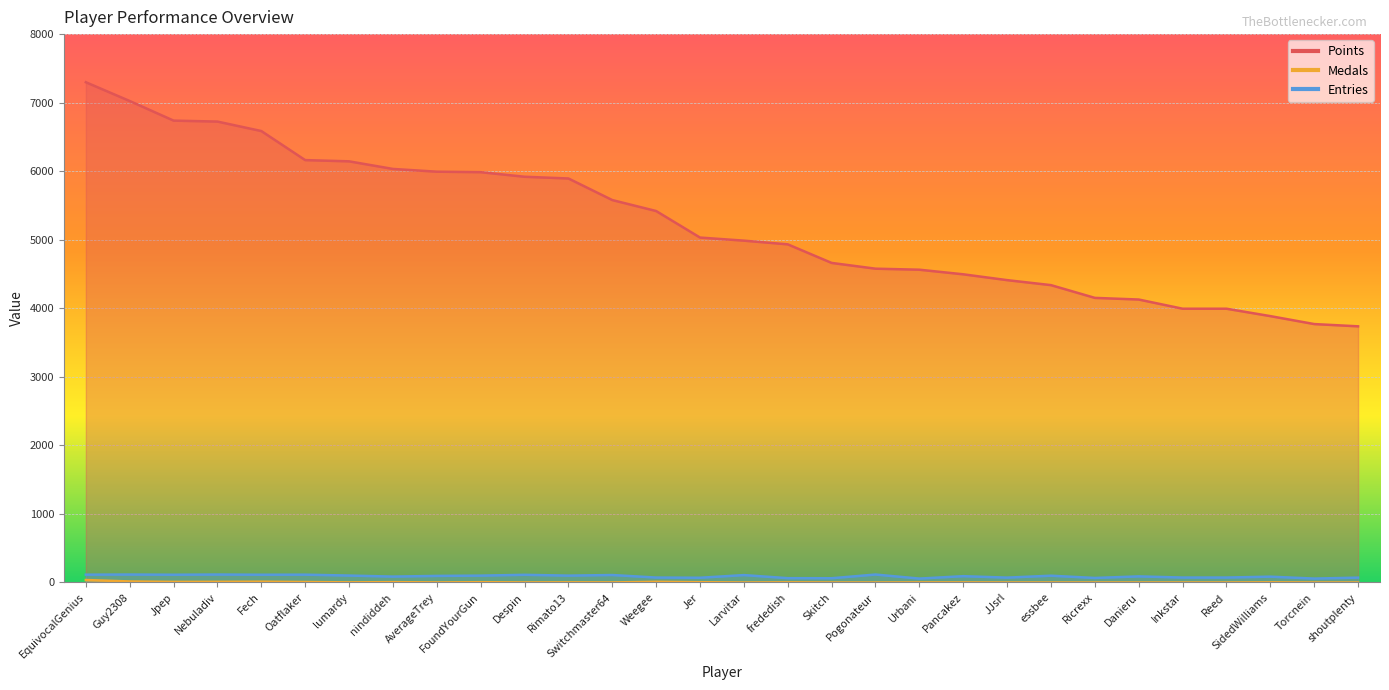

What is the difference between the maximum and minimum values in the Entries series?

59